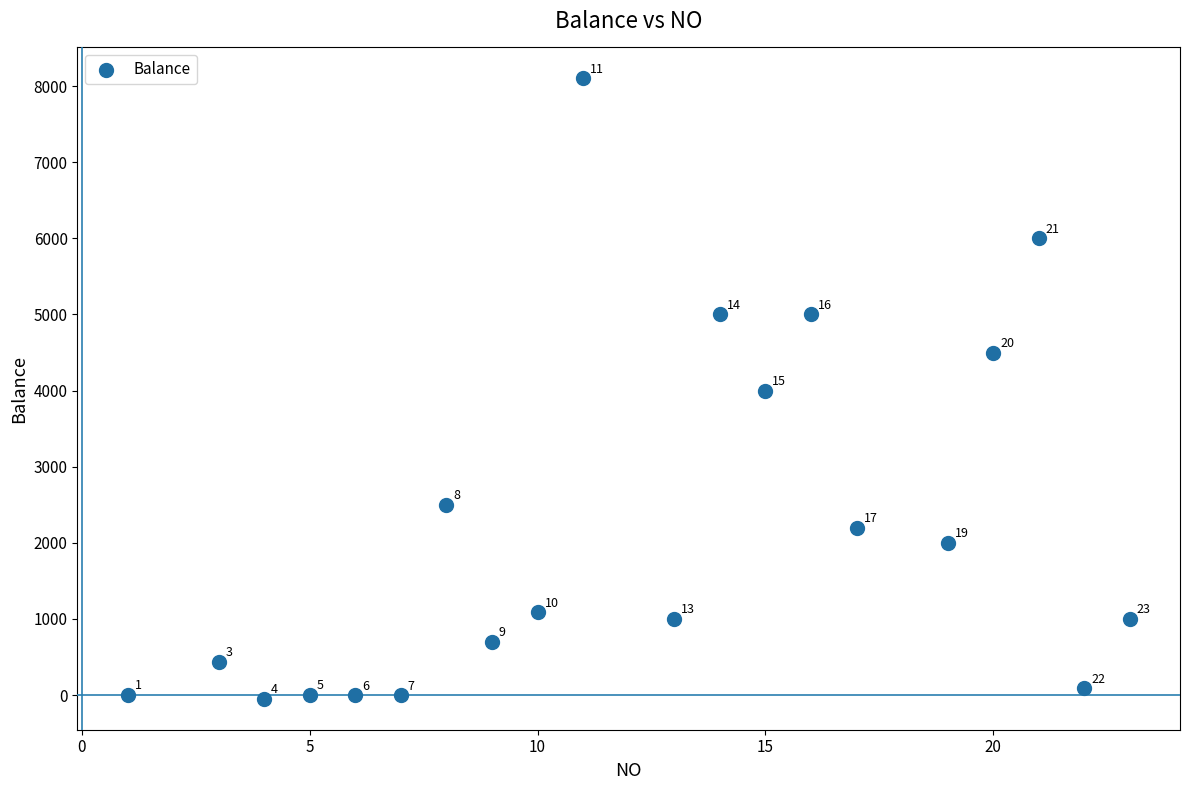

What is the range of X values (max minus min)?

22